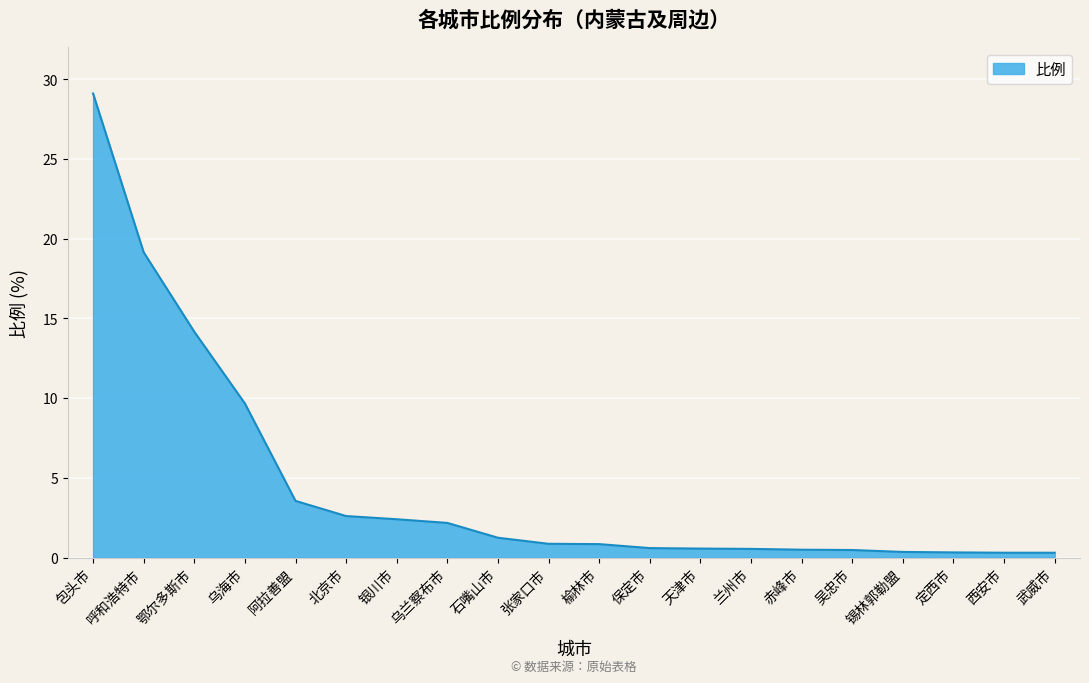

Approximately how many times larger is the value at 北京市 compared to 阿拉善盟?

0.7